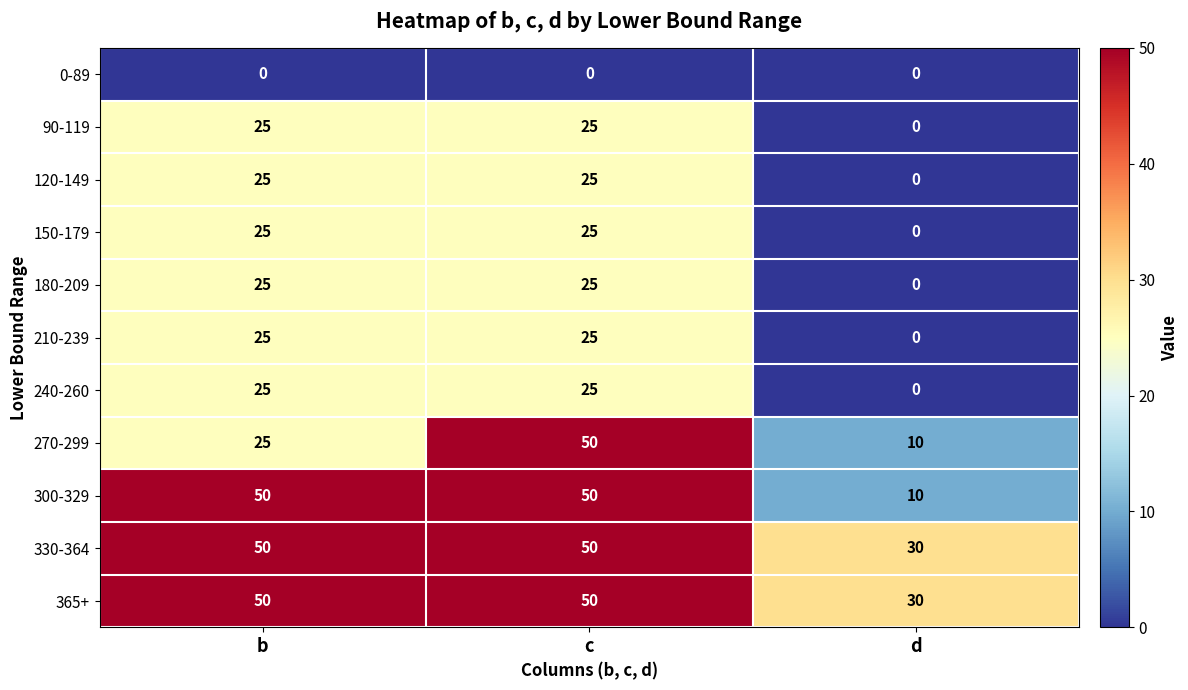

What is the greatest value displayed?

50